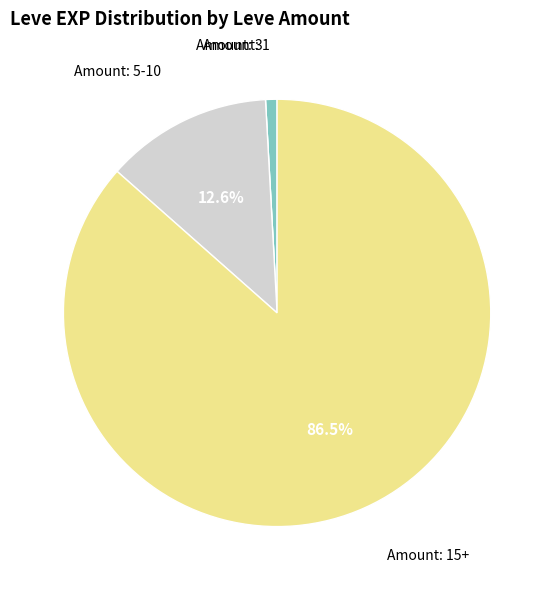

What is the majority slice?

Amount: 15+